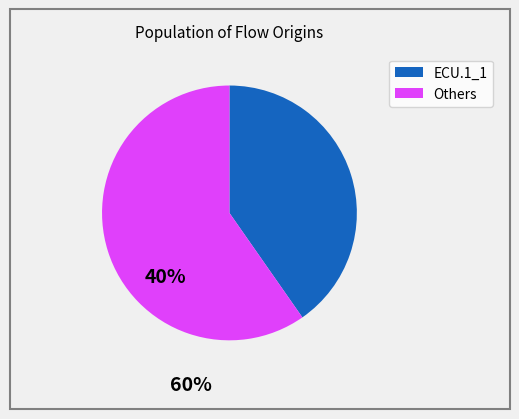

Is there a majority slice in this chart?

Yes